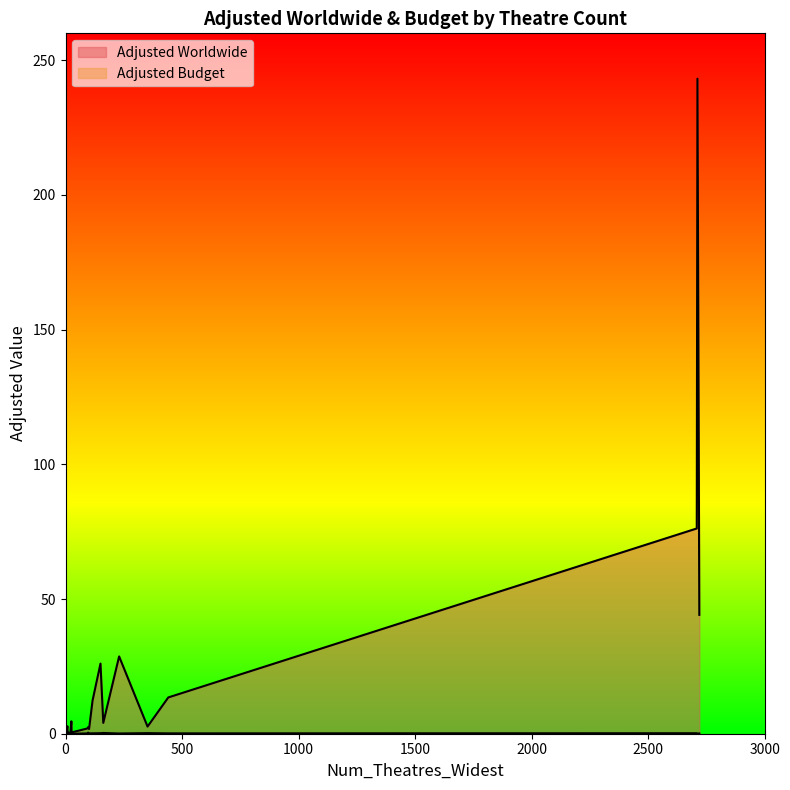

What is the difference between the Adjusted Budget values at 97 and 21?

0.3